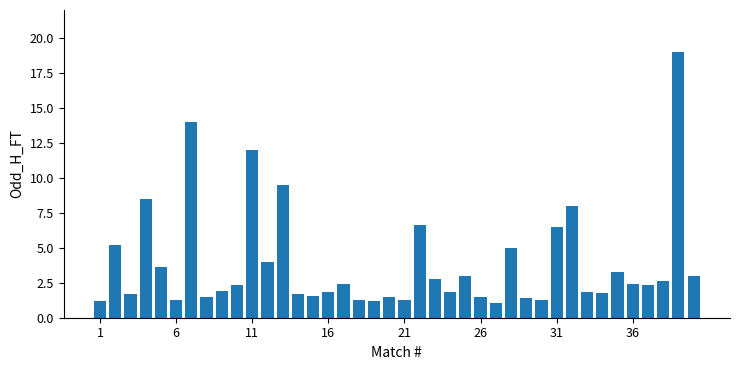

What is the smallest value displayed?

1.1